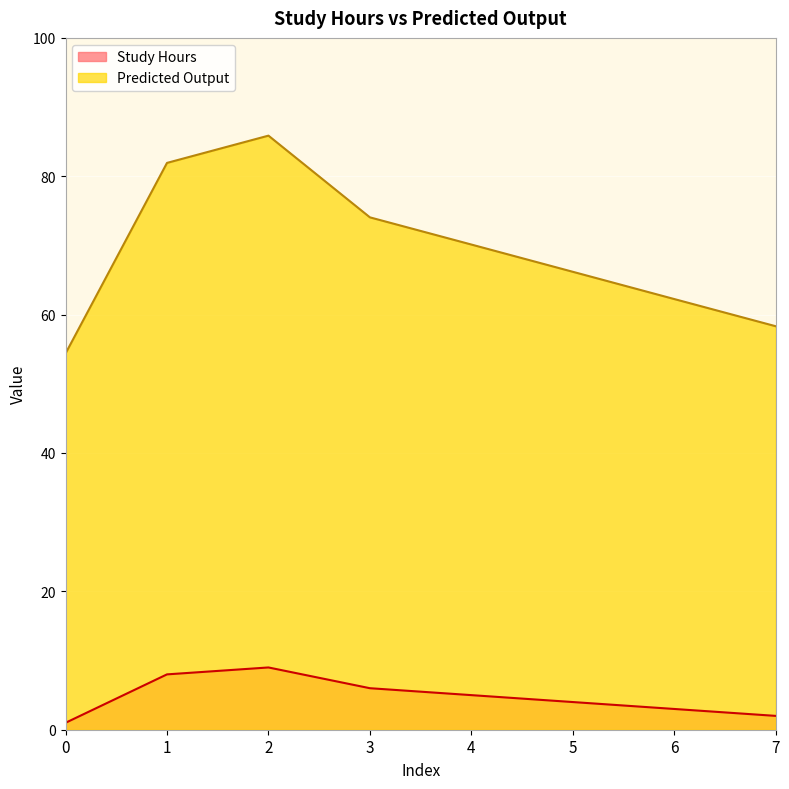

At how many categories does at least one series exceed 58?

7